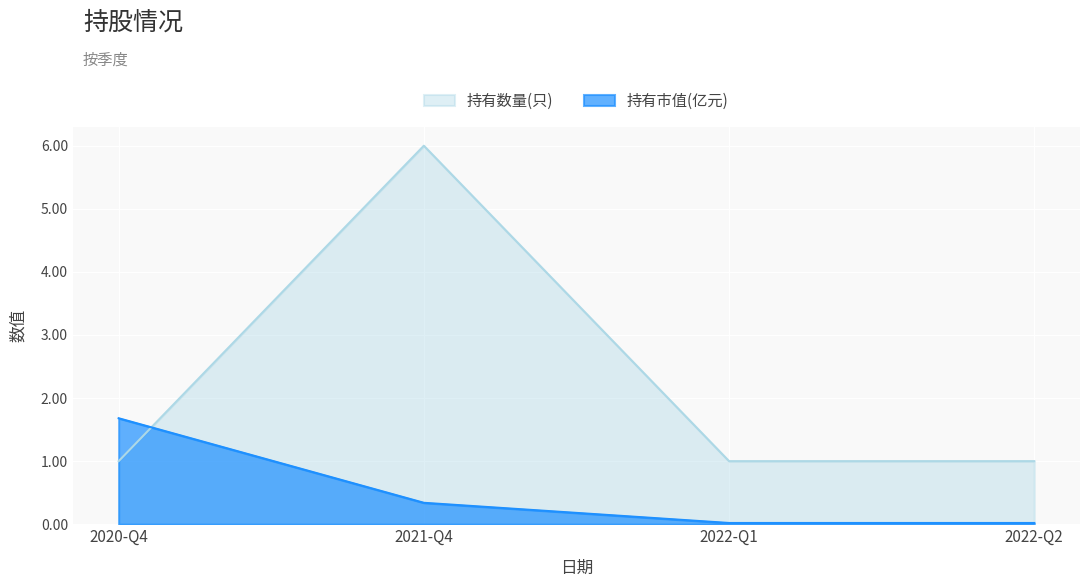

At how many categories does at least one series exceed 1?

2